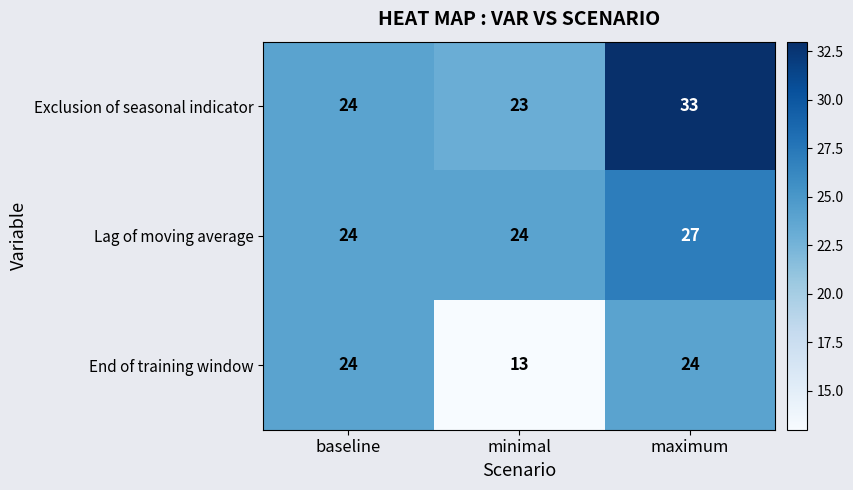

At which category is the sum across all series the highest?

maximum